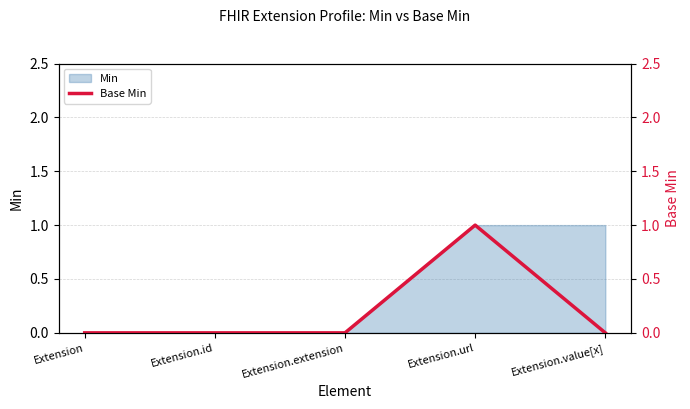

The Min series shows 0 at Extension.id. True or false?

True